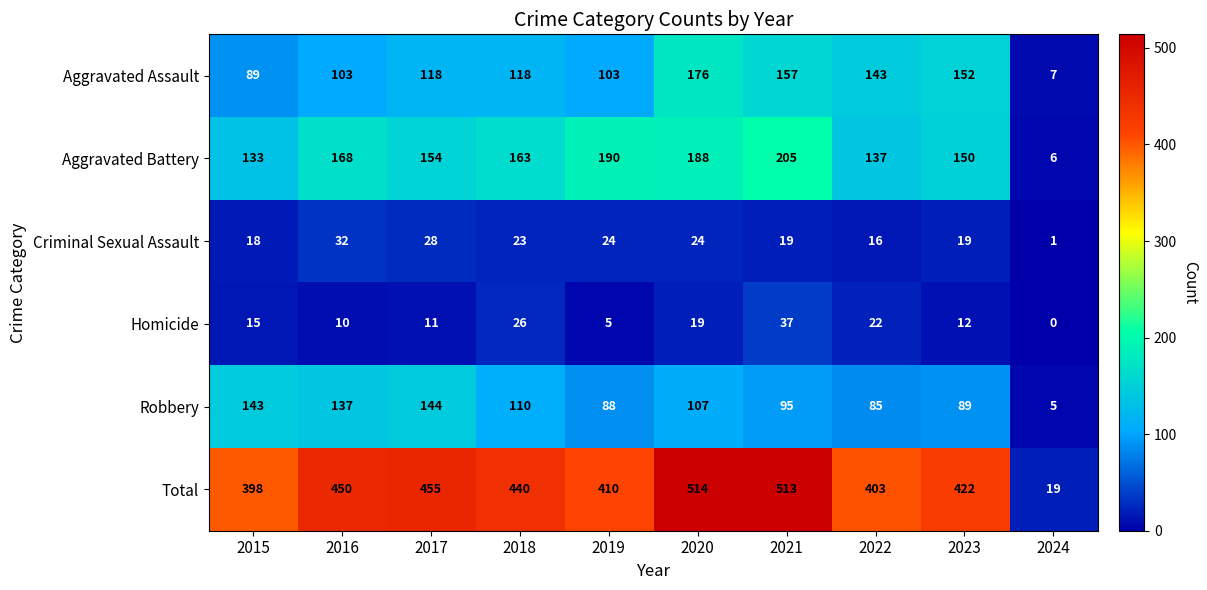

At which category is the sum across all series the highest?

2020